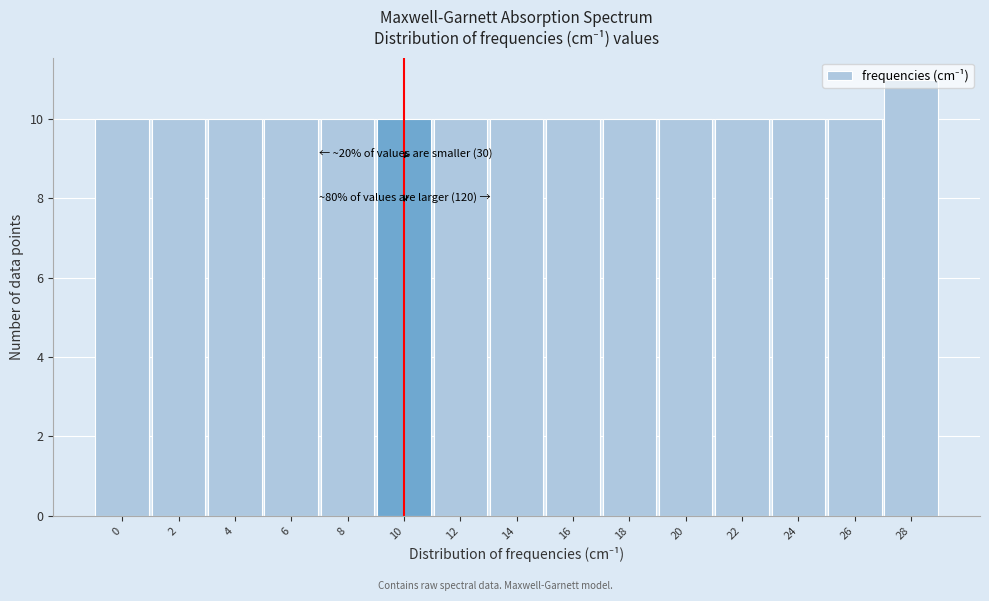

What is the value of the 8th bar from the left?

10